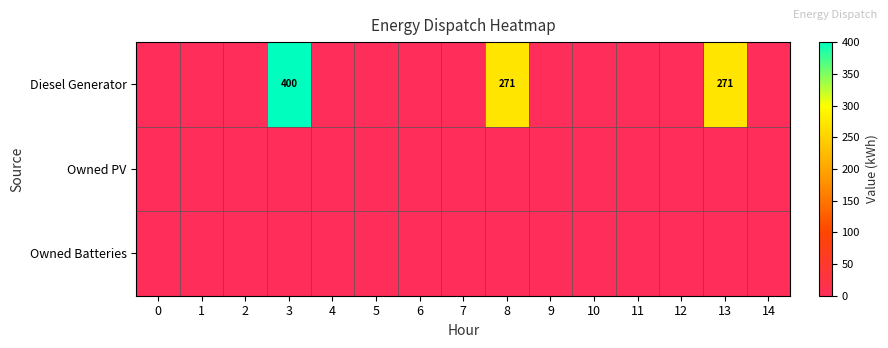

List the series in order of their peak value, highest first.

Diesel Generator, Owned PV, Owned Batteries